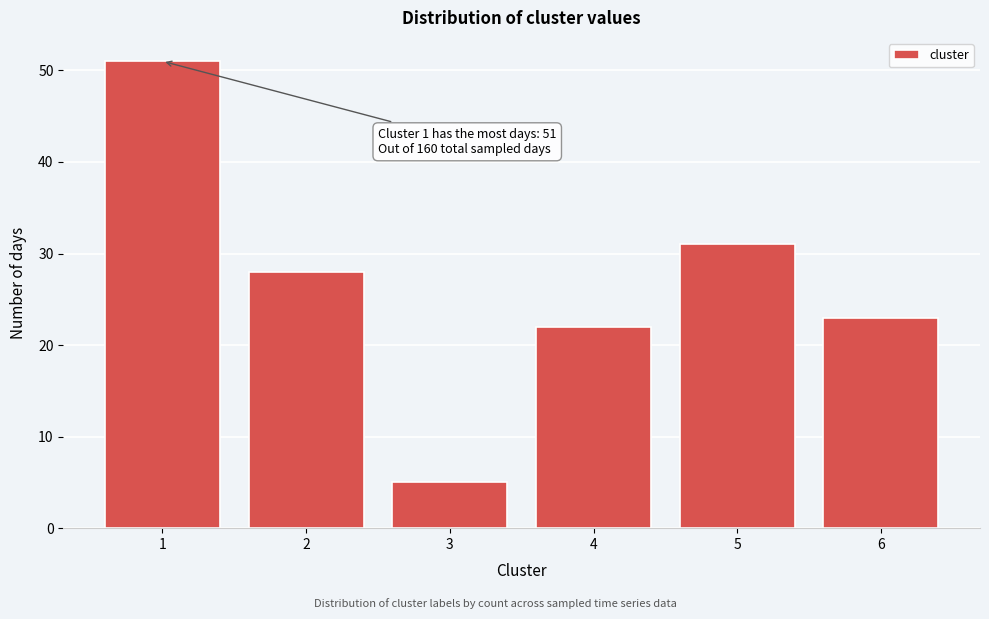

Reading left to right, what are all the values shown in this chart?

1=51	2=28	3=5	4=22	5=31	6=23